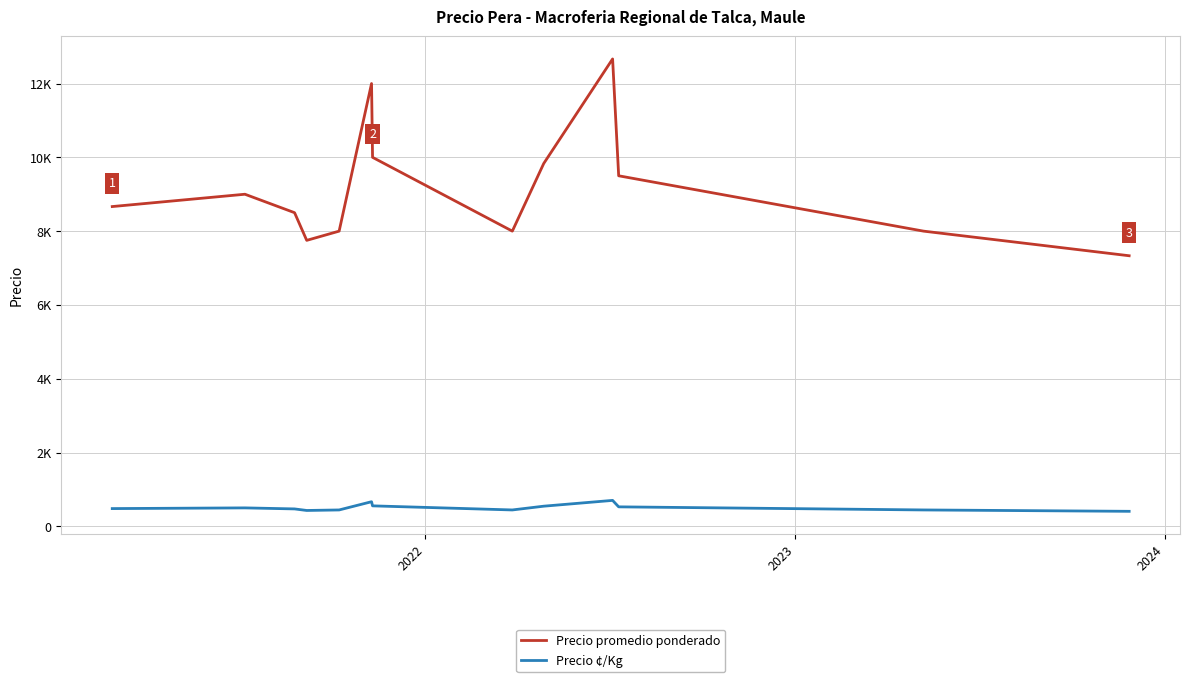

Which series has the widest spread of values?

Precio promedio ponderado